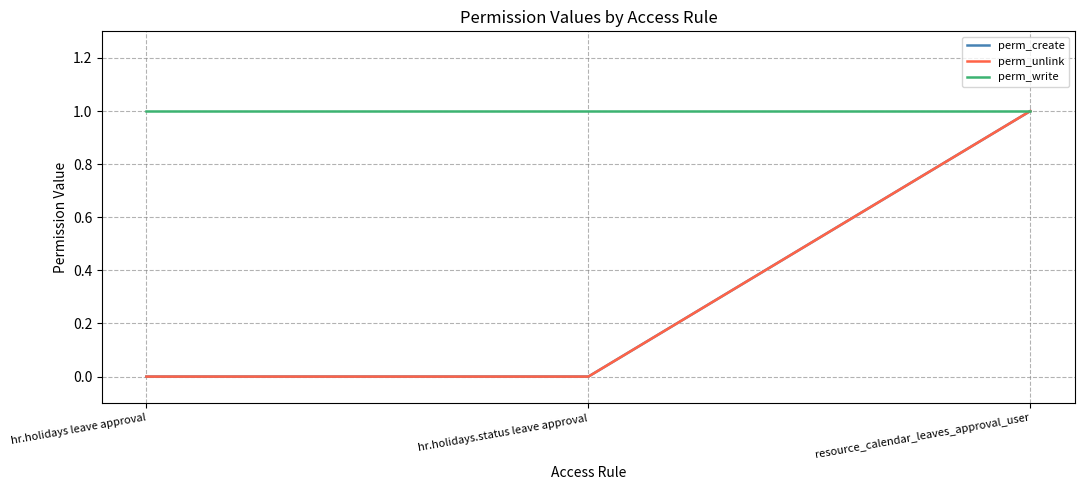

Does the chart display data point markers on the line(s)?

No